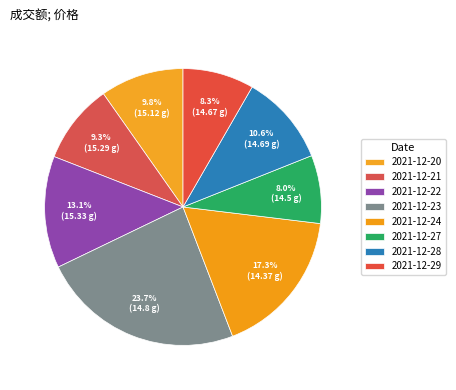

What percentage do 2021-12-23 and 2021-12-22 together represent?

36.8%